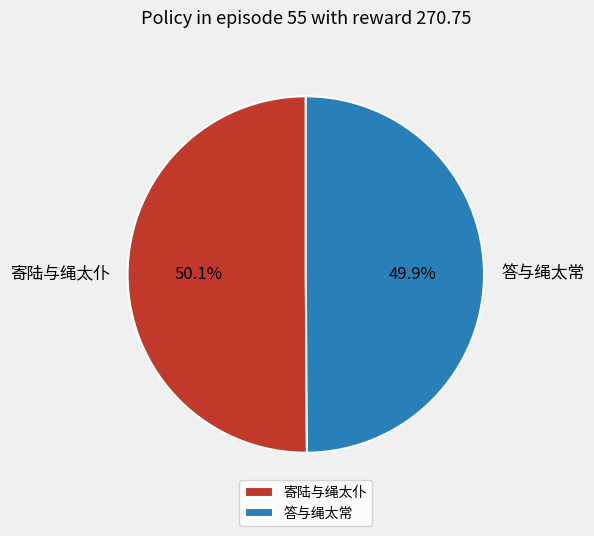

Is there a majority slice in this chart?

Yes